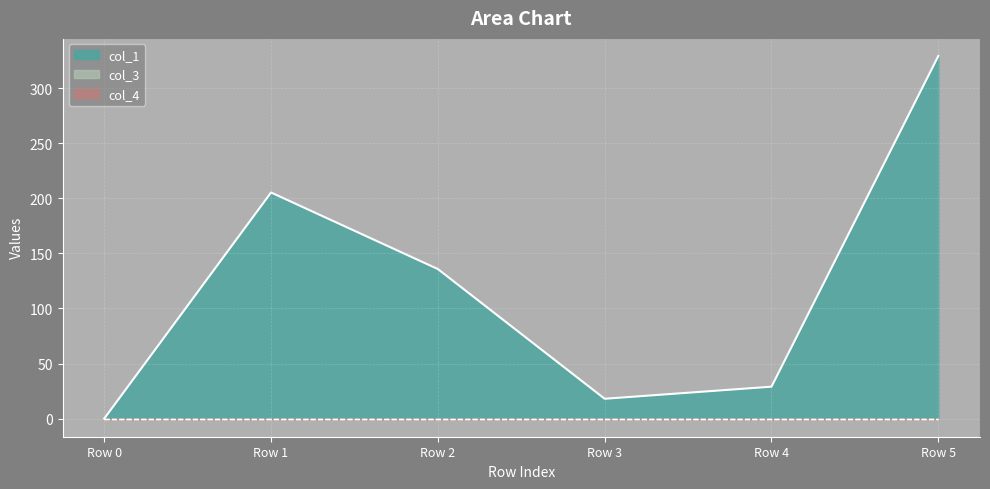

List the series in order of their peak value, lowest first.

col_3, col_4, col_1